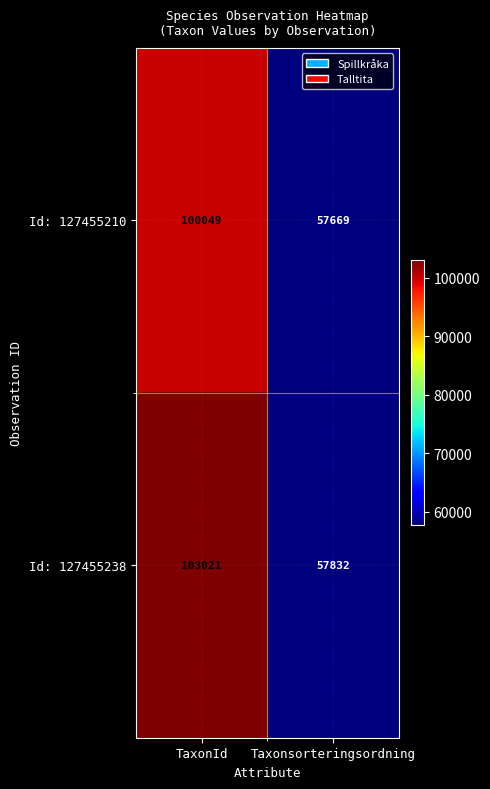

The Id: 127455210 series shows 82305 at Taxonsorteringsordning. True or false?

False